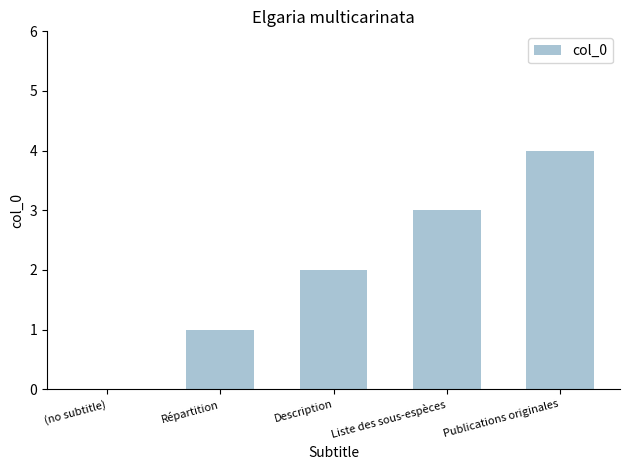

What is the sum of the values at Publications originales and Liste des sous-espèces?

7